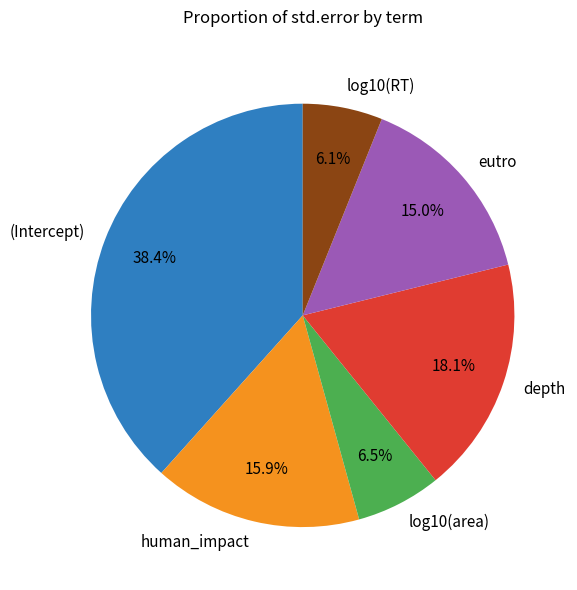

To the nearest percent, what is the difference between the human_impact and log10(area) slice percentages?

9%